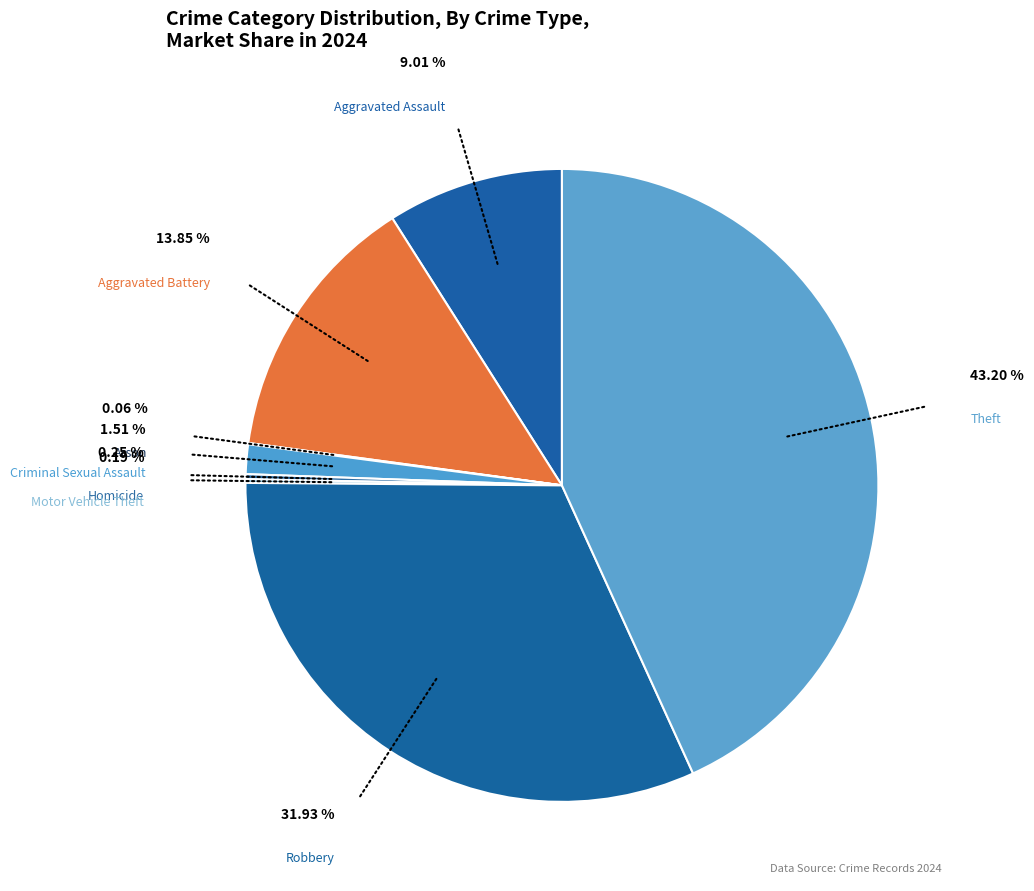

To the nearest percent, what is the difference between the Aggravated Battery and Criminal Sexual Assault slice percentages?

12%